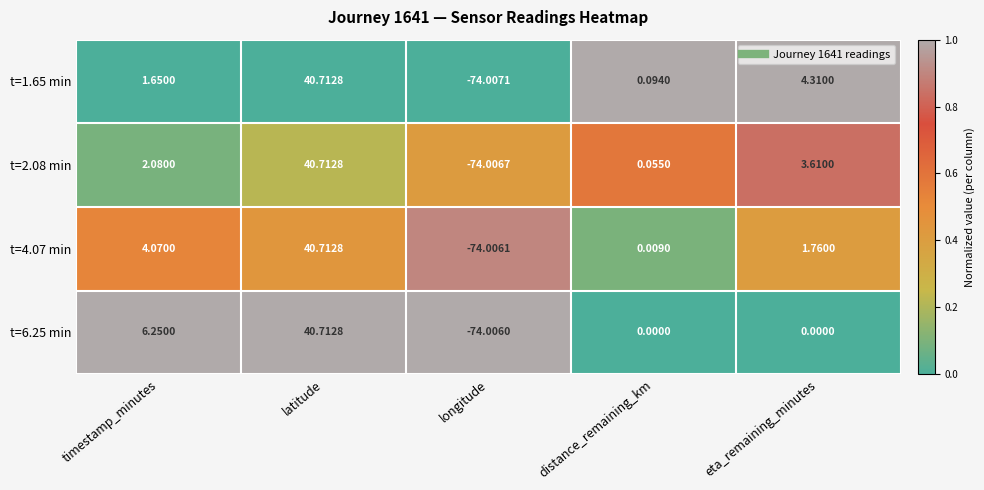

At how many categories does at least one series exceed 0?

4